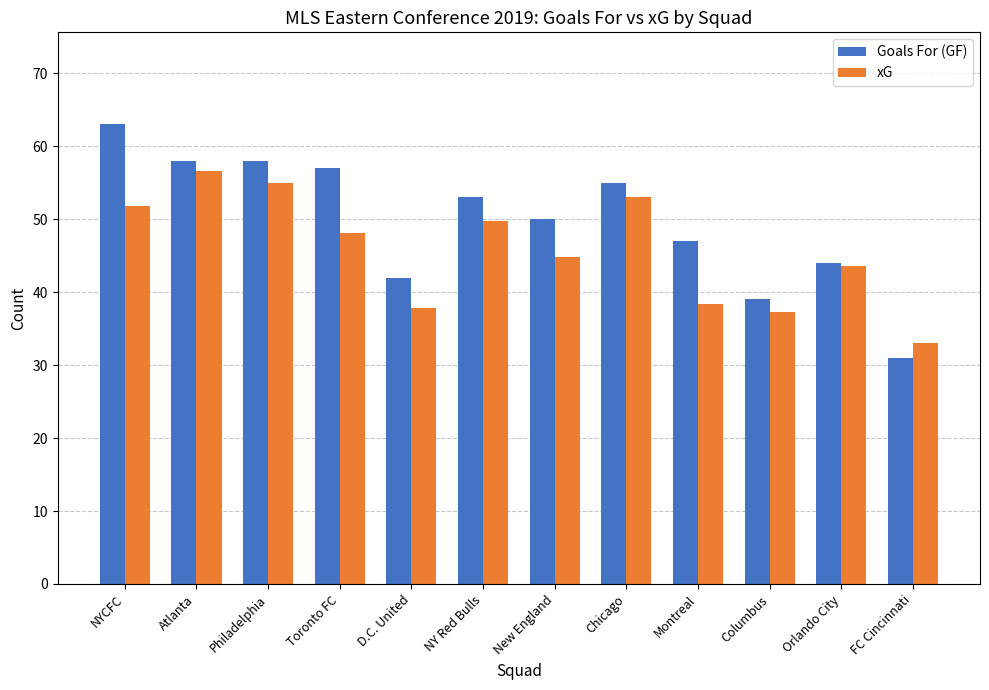

Count the number of data series in this chart.

2